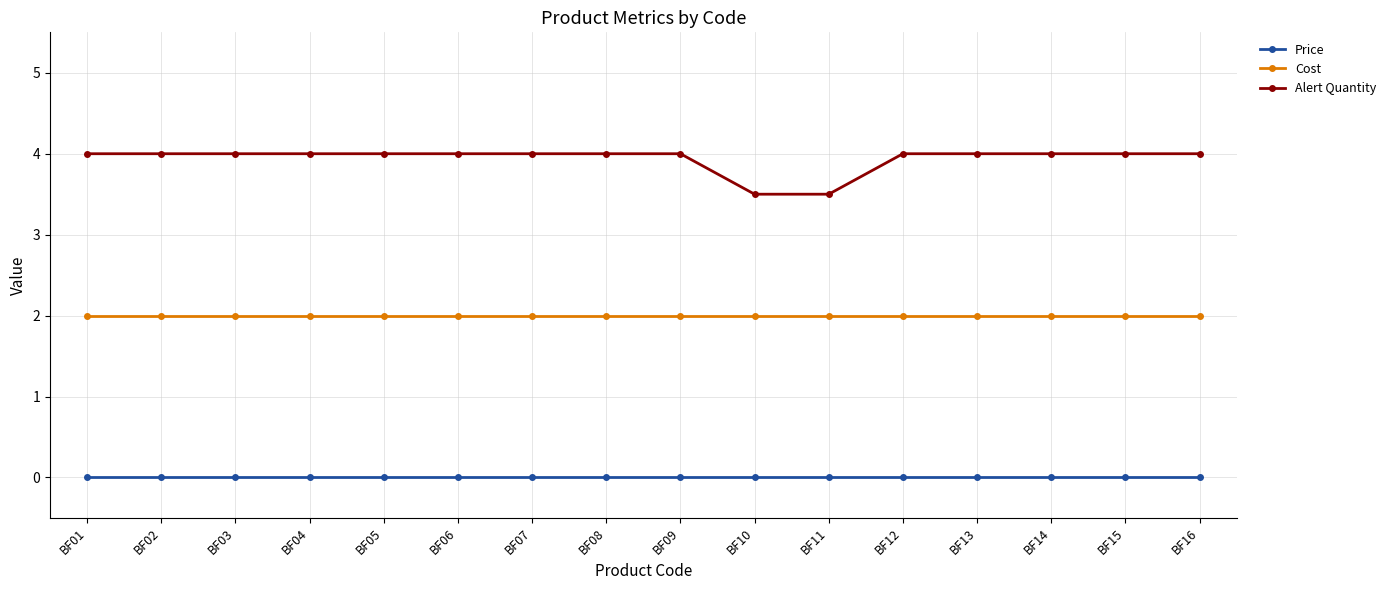

True or false: Cost and Price cross at least once.

False